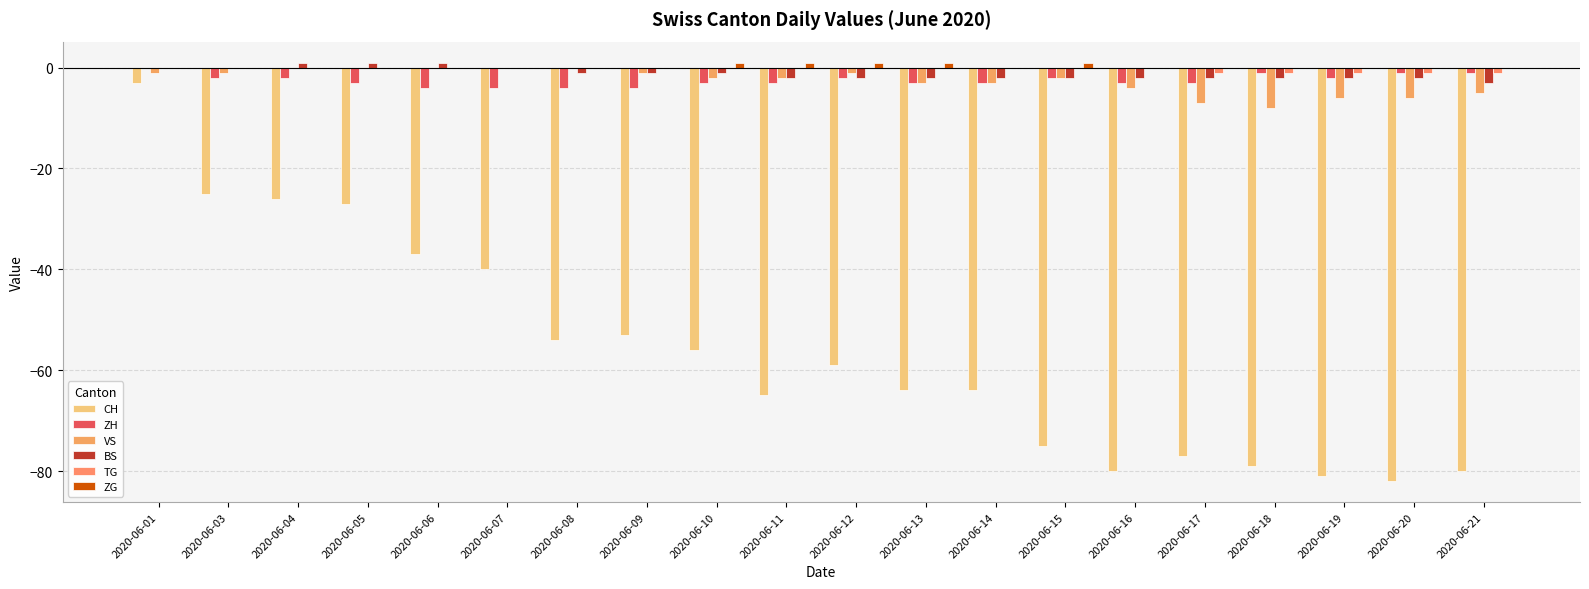

Where is ZG nearest to the value 0?

2020-06-01